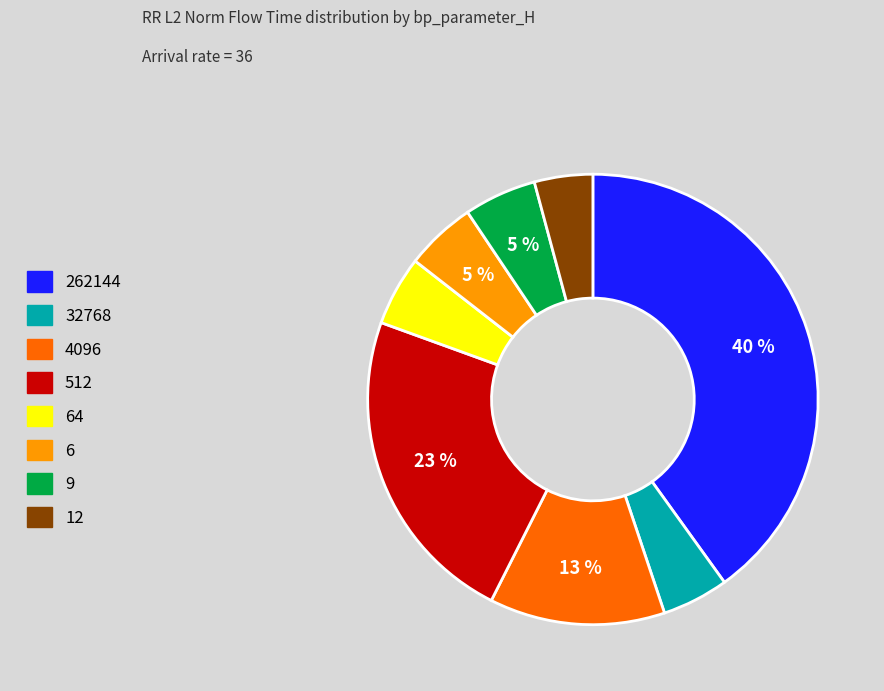

To the nearest percent, what portion does 512 represent?

23%